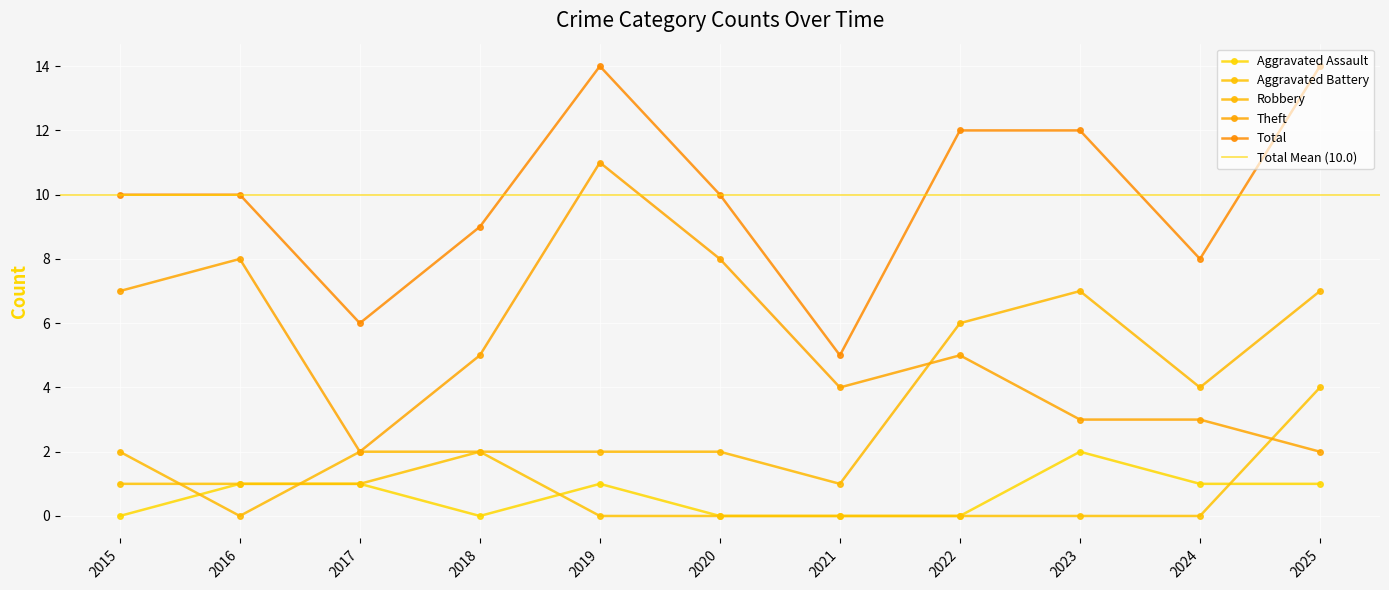

What is the average value of the Total series?

10